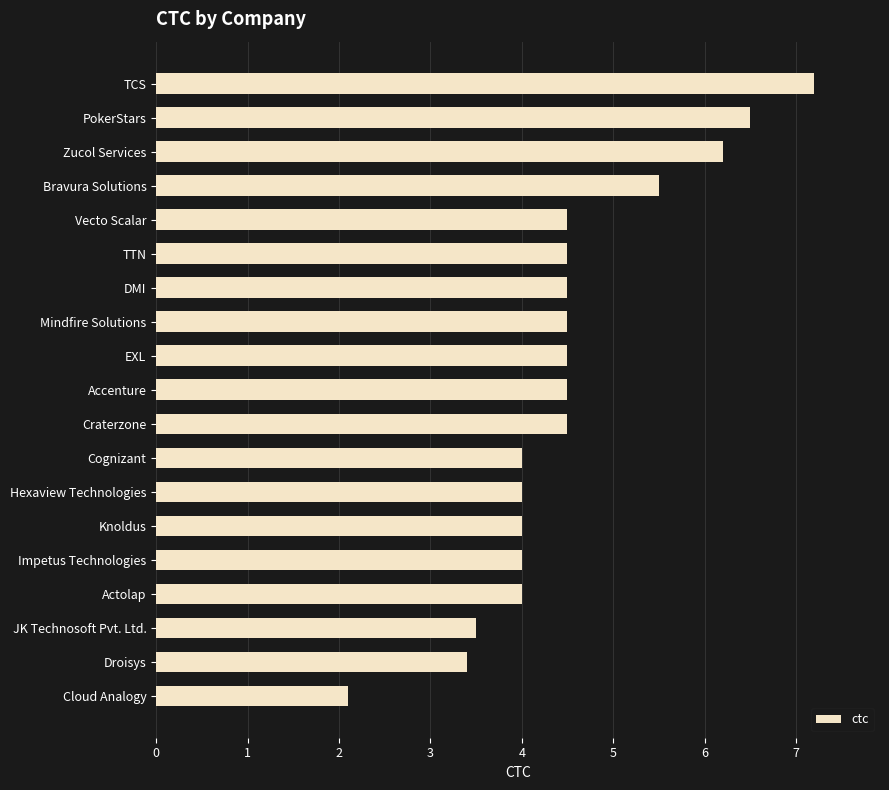

The chart shows a value of 8.7 at Zucol Services. True or false?

False